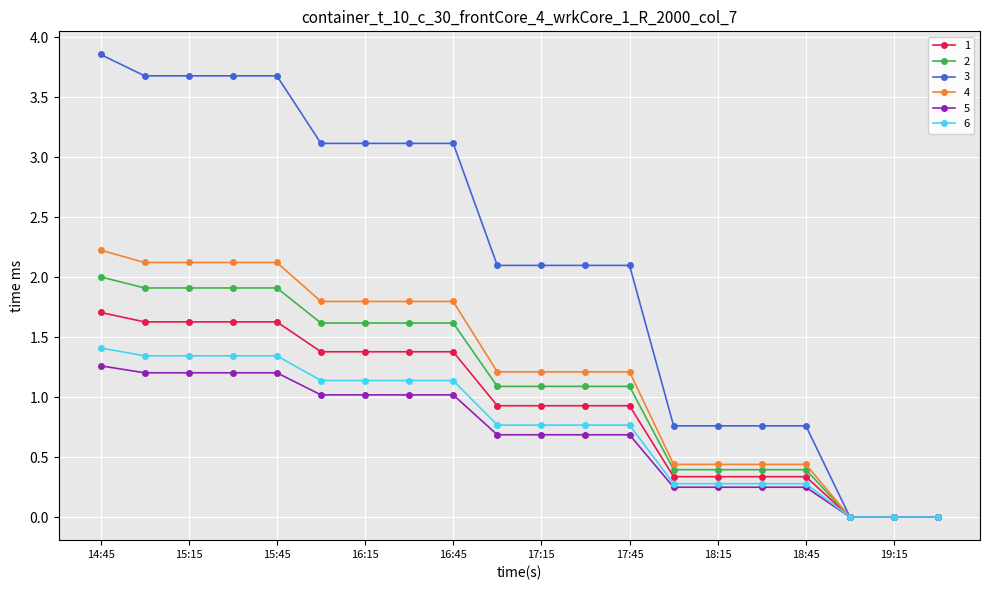

What is the value of the 6 point at the 7th from the left?

1.1